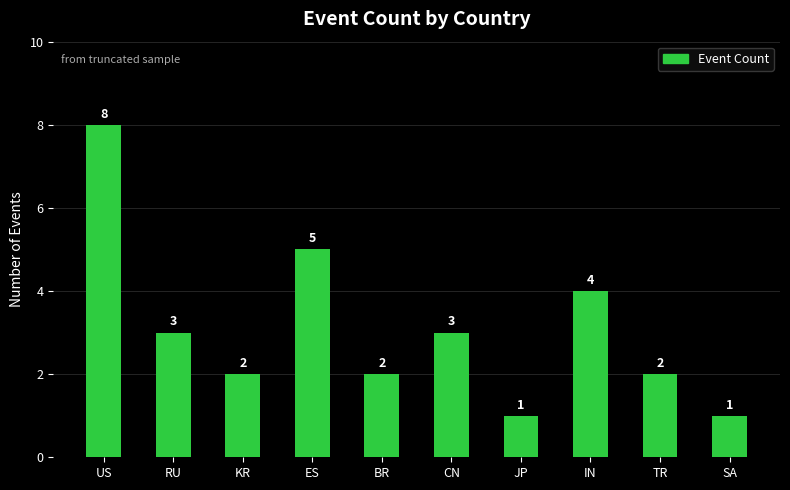

Reading left to right, transcribe all the data shown in this chart.

8	3	2	5	2	3	1	4	2	1